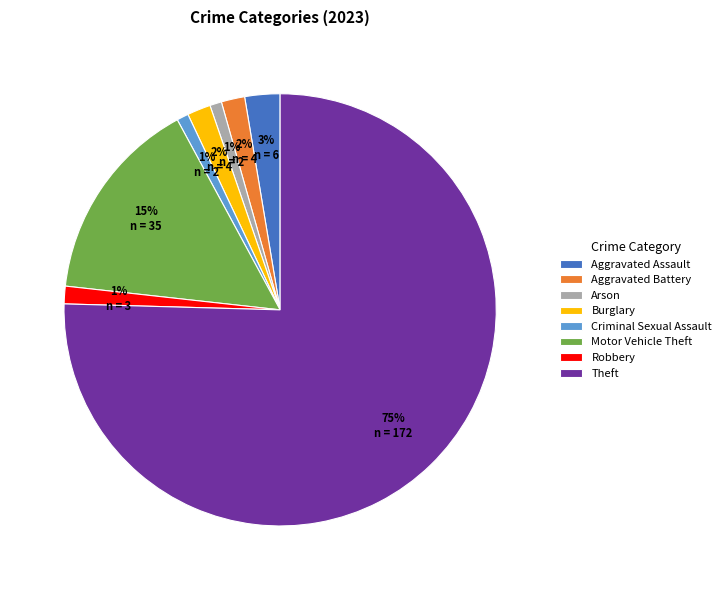

To the nearest percent, what percentage of the pie is Aggravated Assault?

3%